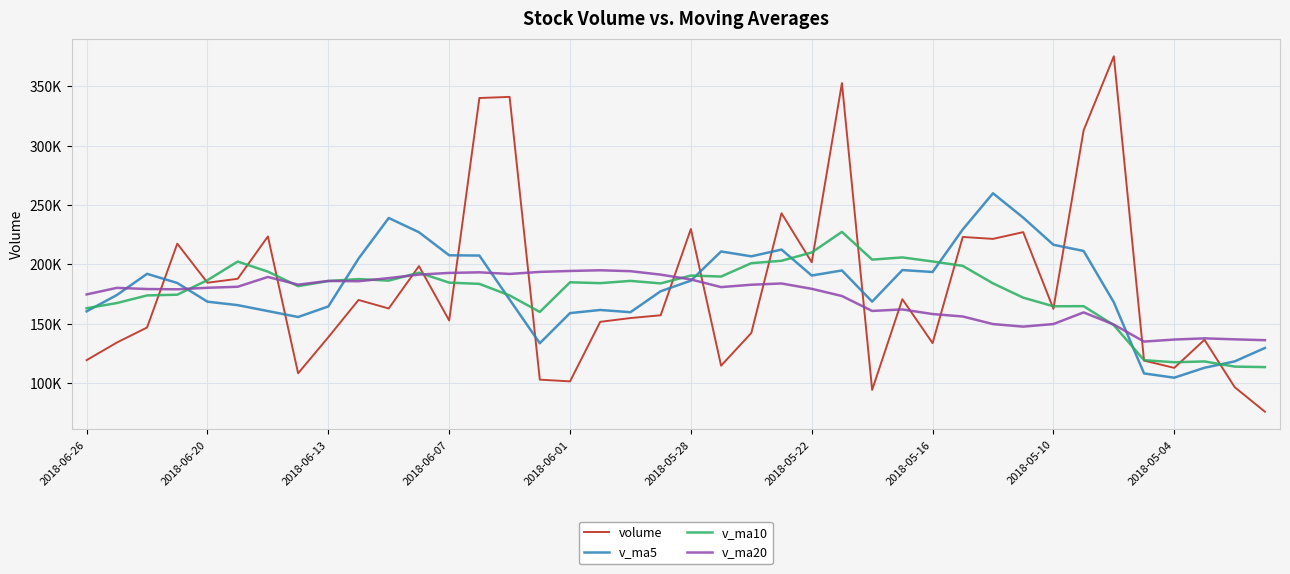

How many intersections are there between v_ma20 and volume?

14